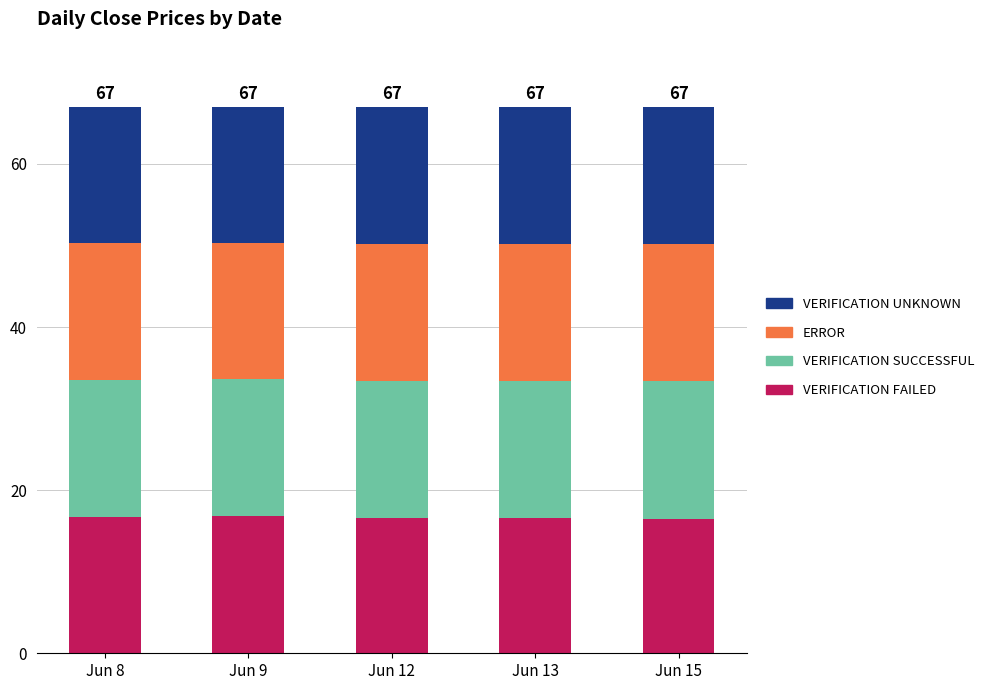

The value of VERIFICATION FAILED at Jun 12 is 11.3. True or false?

False